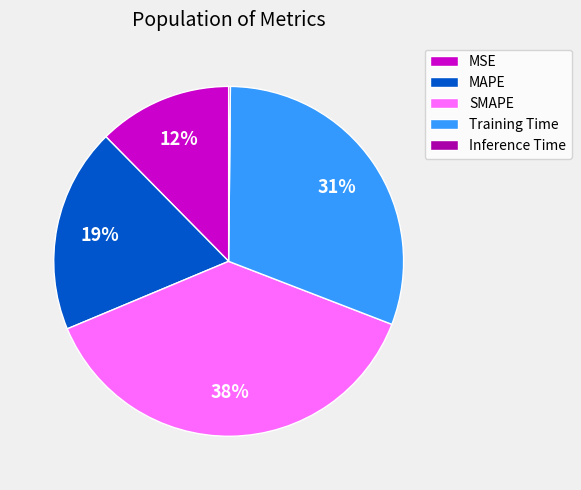

Which category has the biggest portion of the pie?

SMAPE